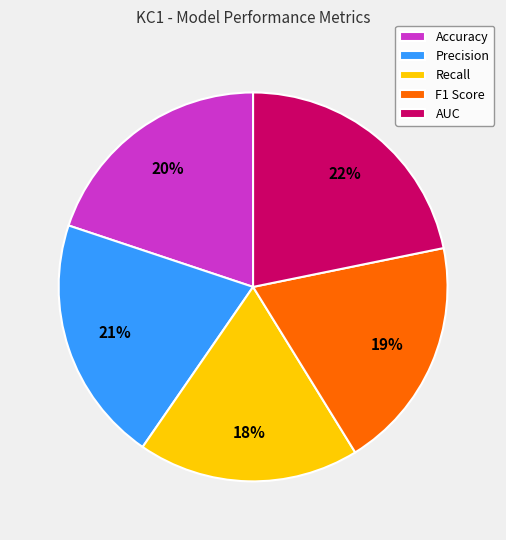

Which has a higher value, Precision or Recall?

Precision